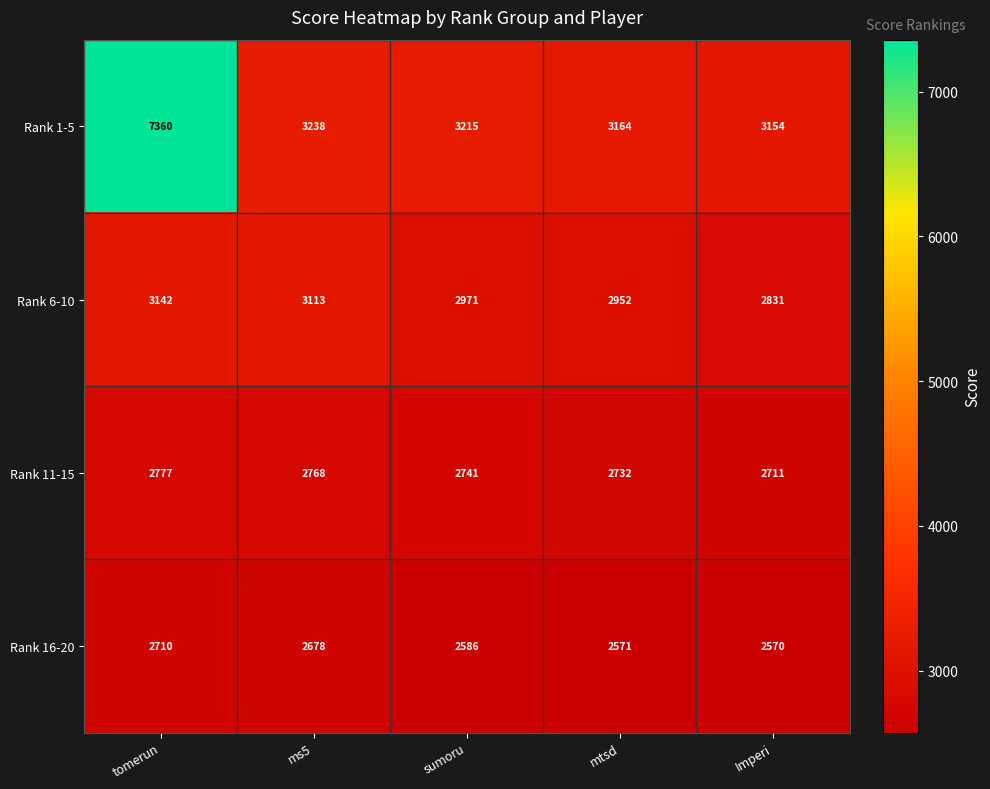

How many data points in Rank 6-10 are less than 2971?

2